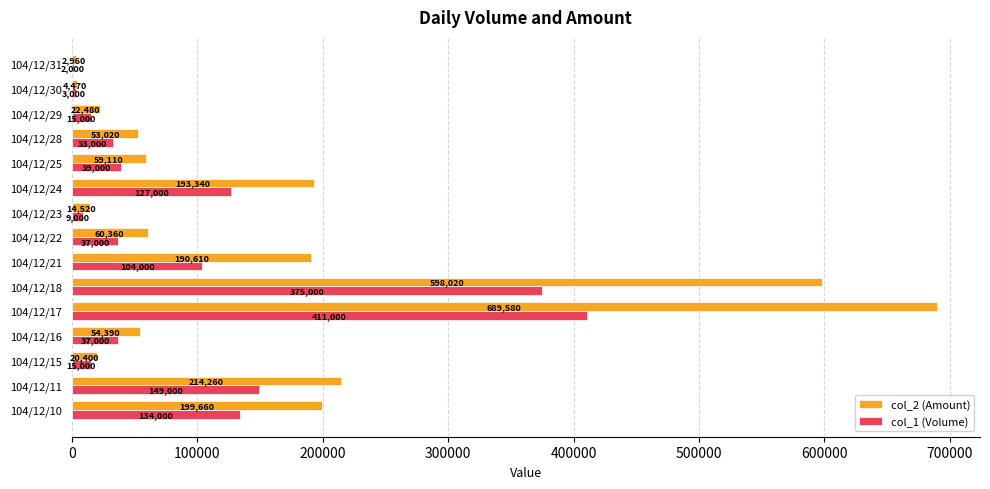

At which category does the chart reach its peak across all series?

104/12/17